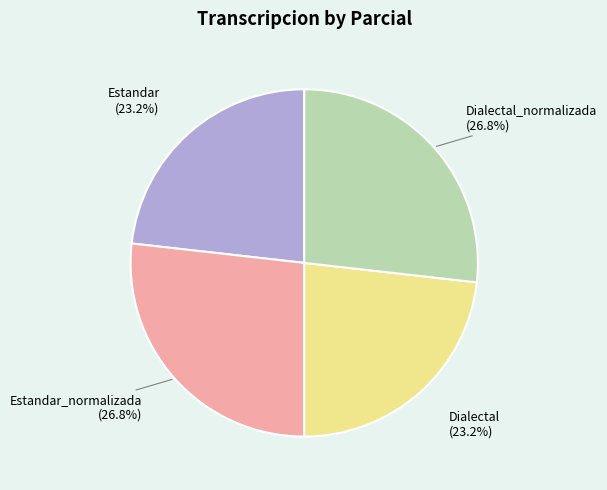

Is there a majority slice in this chart?

No